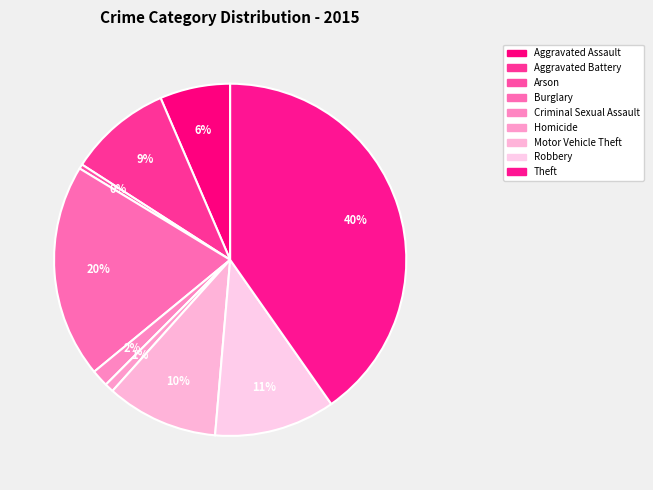

Rank the categories by value from lowest to highest.

Arson, Homicide, Criminal Sexual Assault, Aggravated Assault, Aggravated Battery, Motor Vehicle Theft, Robbery, Burglary, Theft